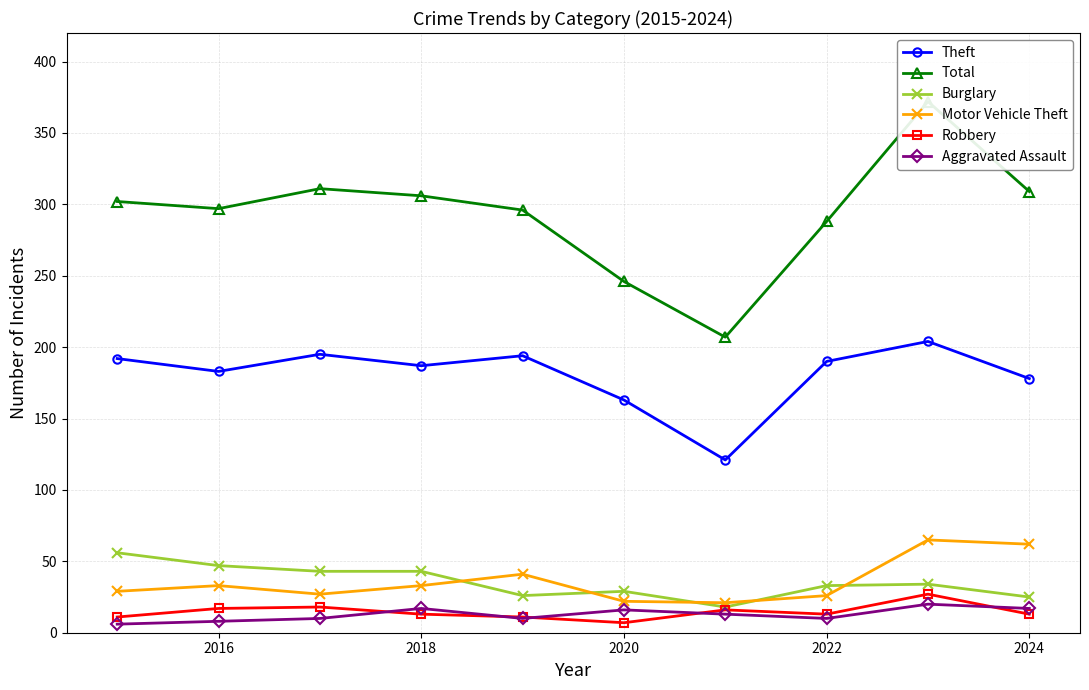

The value of Motor Vehicle Theft at 2022 is 26. True or false?

True